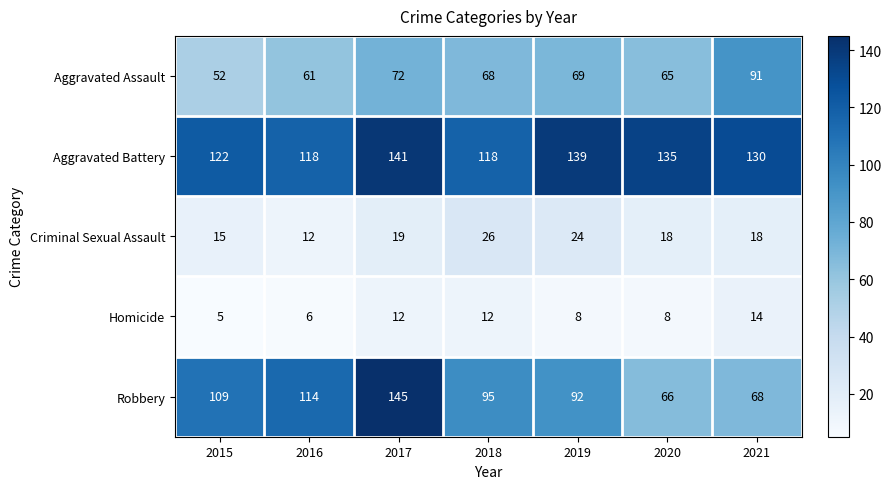

At which label does Criminal Sexual Assault first exceed 18?

2017